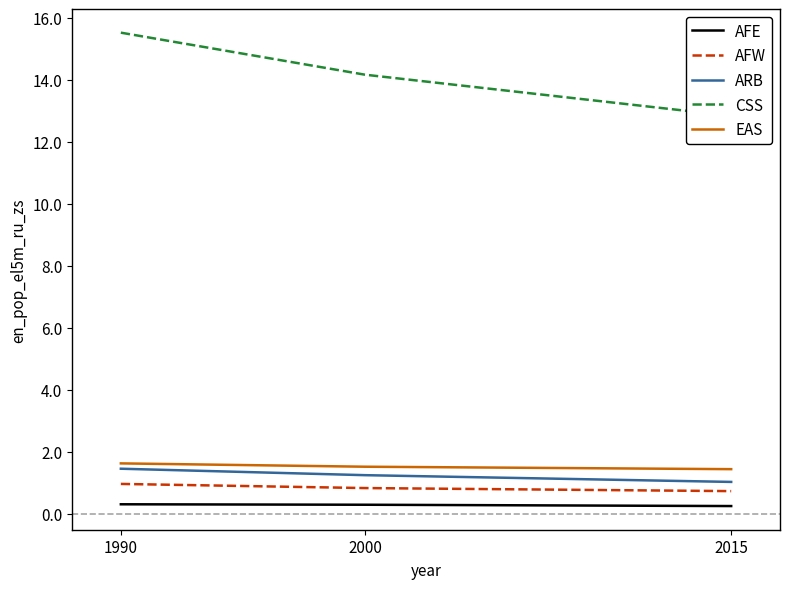

Is the value of ARB at 2000 greater than the value of CSS at 1990?

No